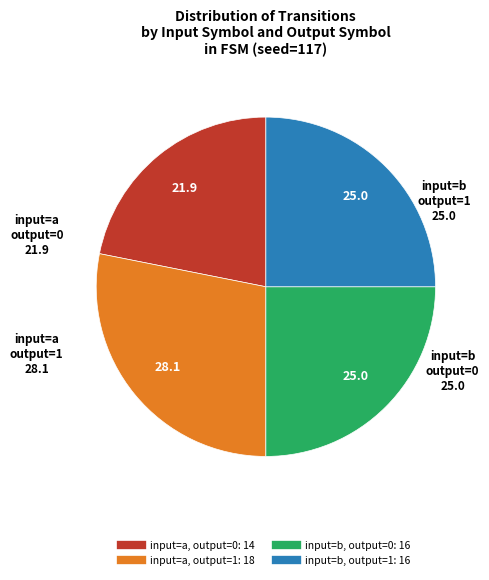

Is it true that input=a, output=0 is 11% of the pie?

False